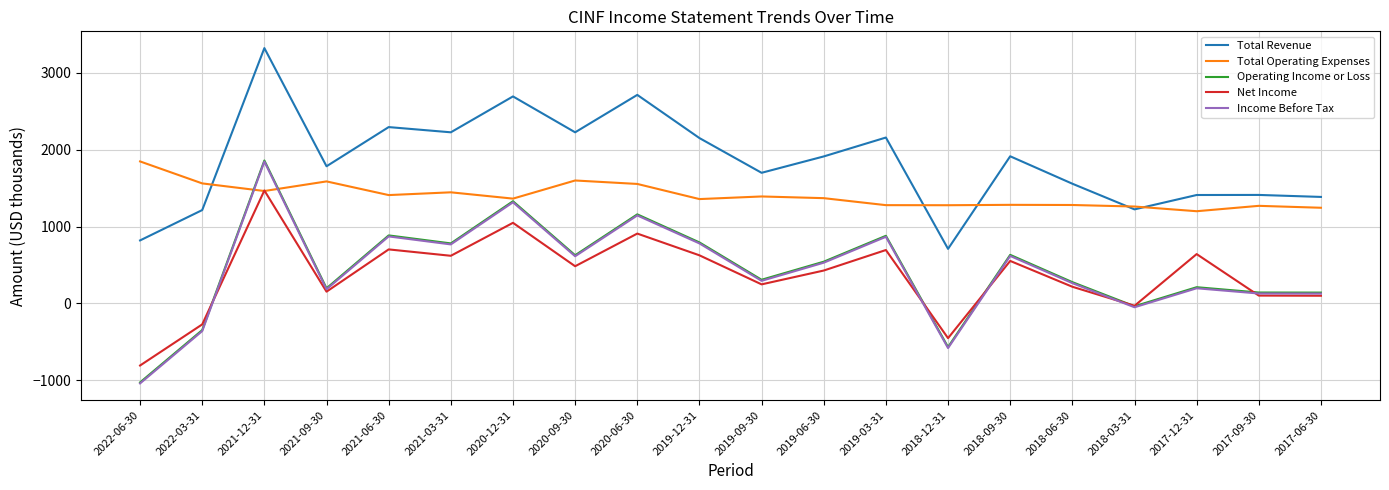

What is the total value across all series at 2020-09-30?

5552